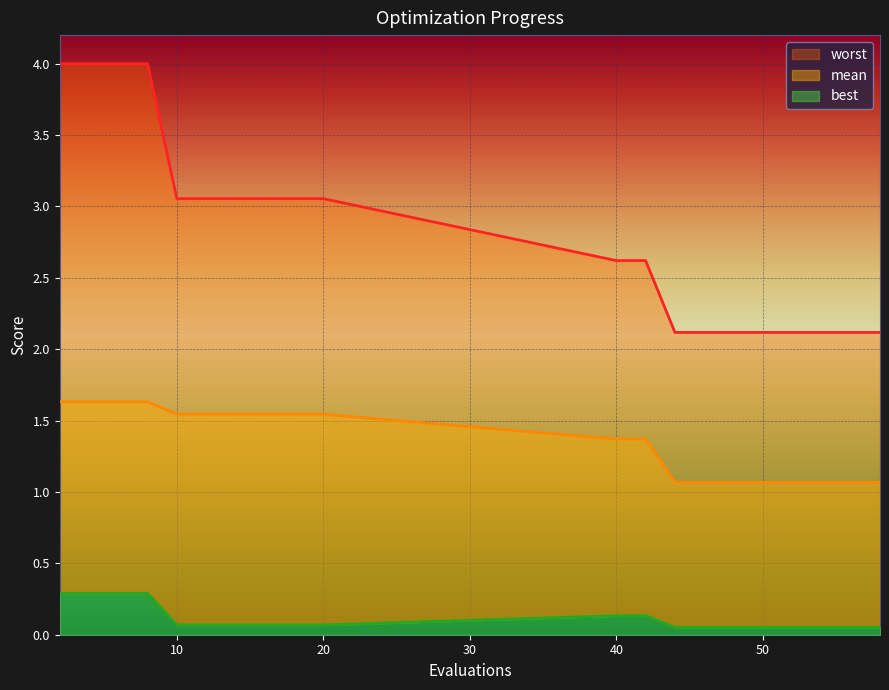

What is the value of the best point at the 3rd from the left?

0.3